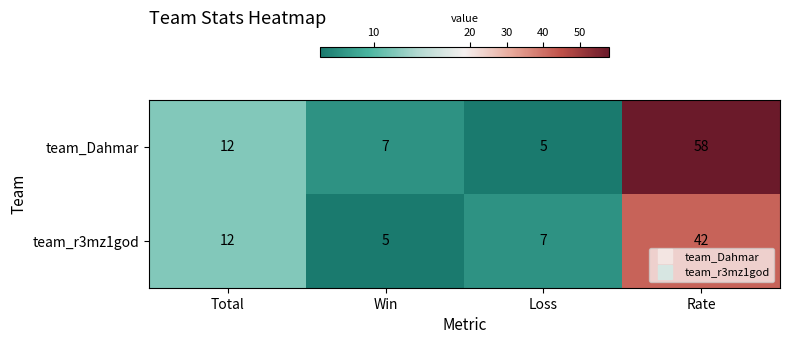

What is the sum of all team_r3mz1god values?

66